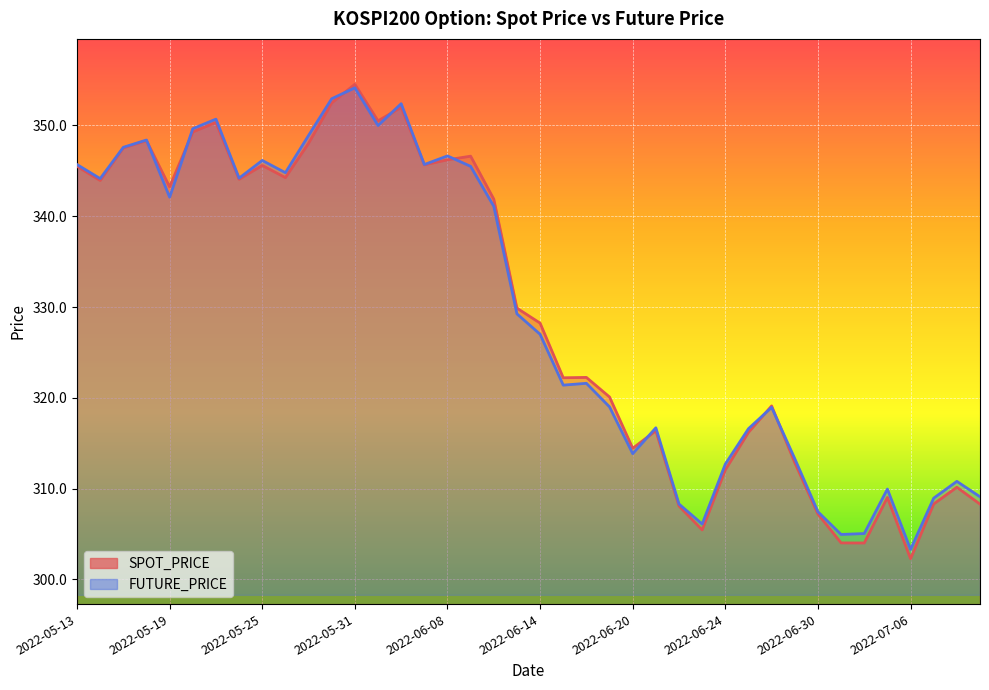

What is the minimum value for FUTURE_PRICE?

303.3